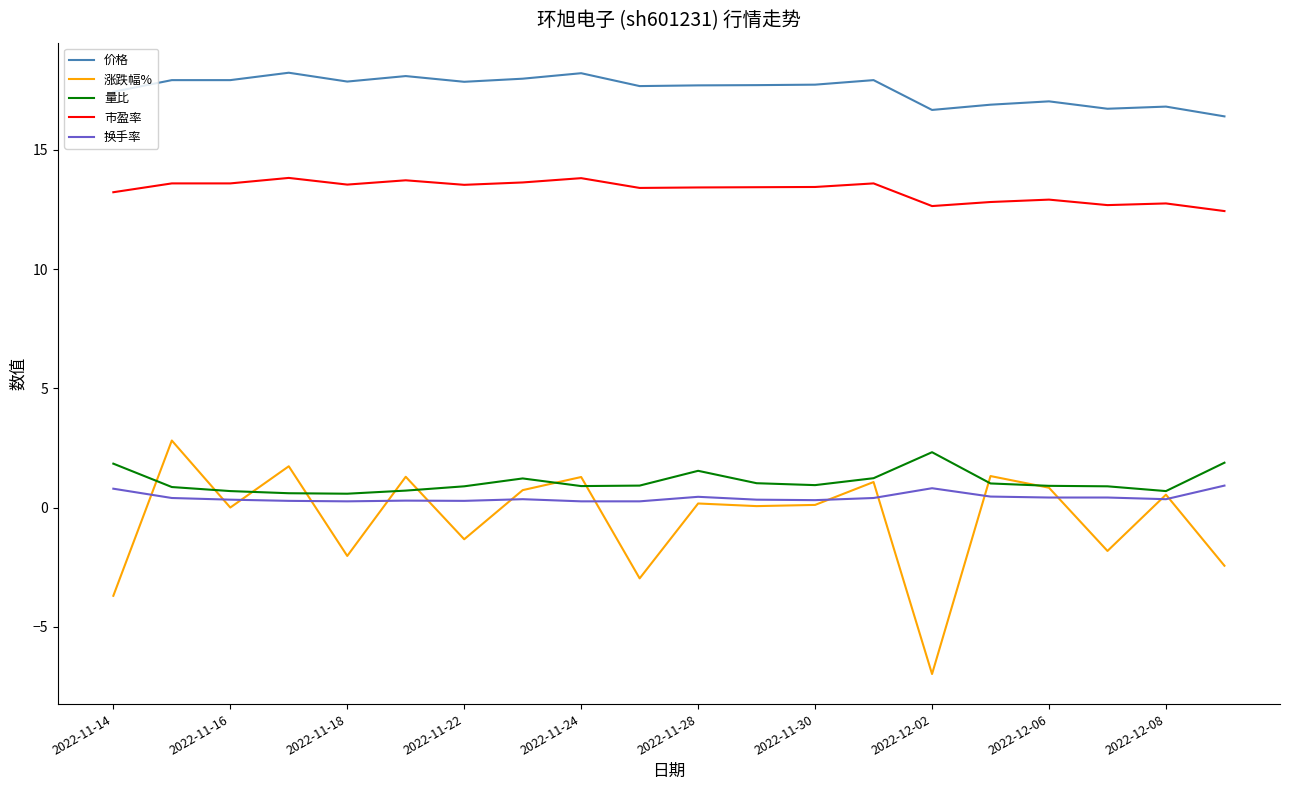

What are all the series names shown in the legend?

价格, 涨跌幅%, 量比, 市盈率, 换手率